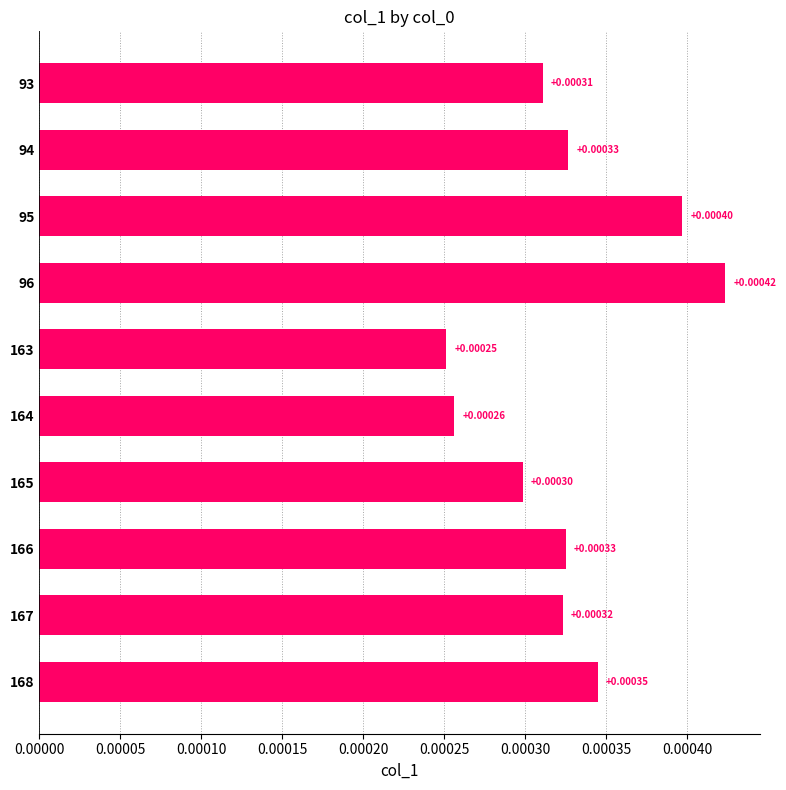

Between 95 and 96, which is larger?

96